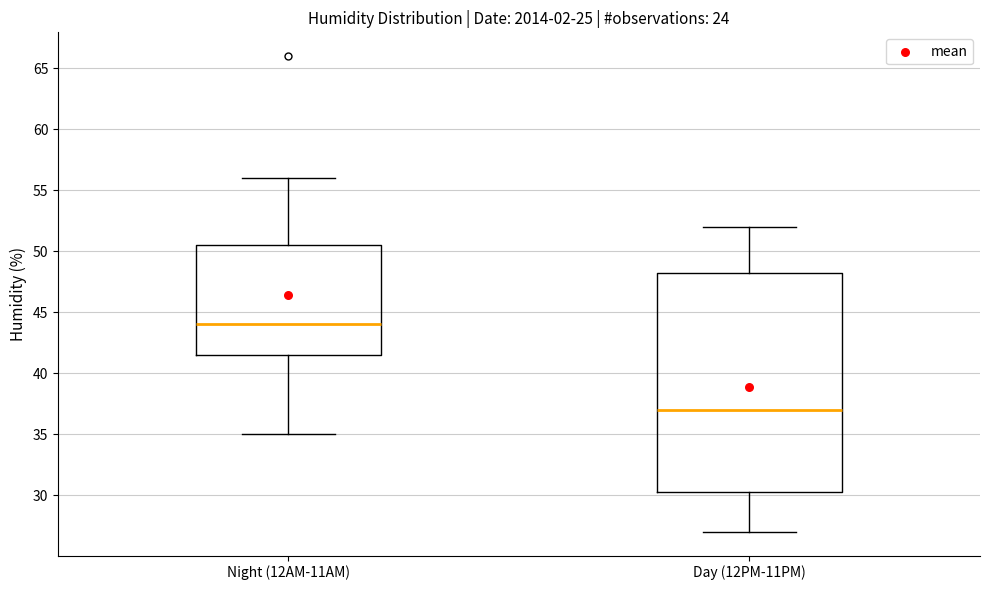

Reading left to right, read every box against the y-axis: the position of its median line, the range the box covers, and the ends of its whiskers. The values are not printed on the chart, so give them approximately, as read against the axis.

Night (12AM-11AM): median 44.0, box 41.5 to 50.5, whiskers 35.0 to 56.0
Day (12PM-11PM): median 37.0, box 30.5 to 48.5, whiskers 27.0 to 52.0